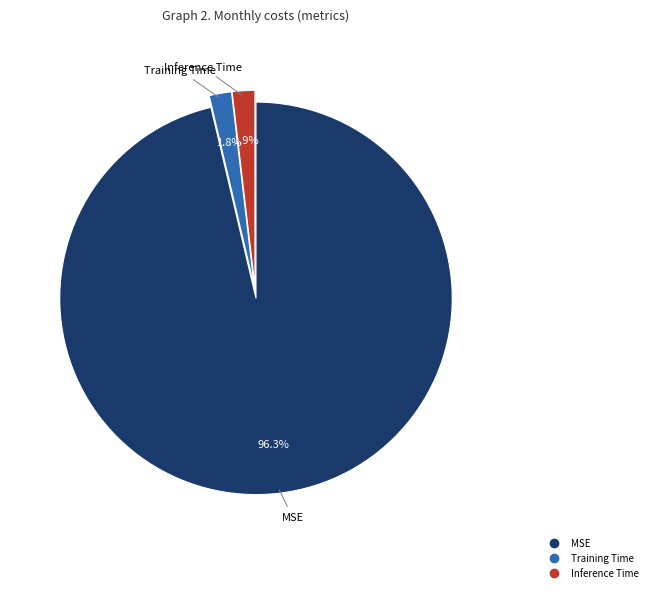

Does Training Time represent more than half of the total?

No